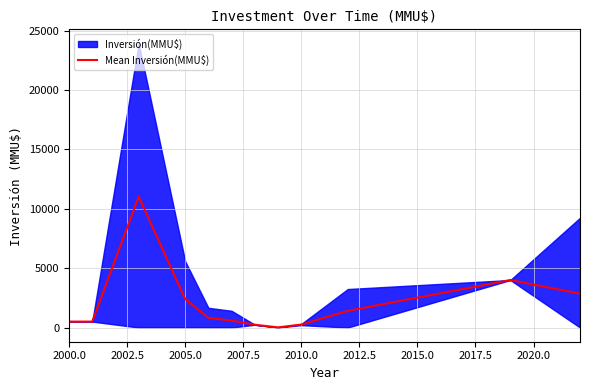

What is the minimum value shown in the chart?

10.0